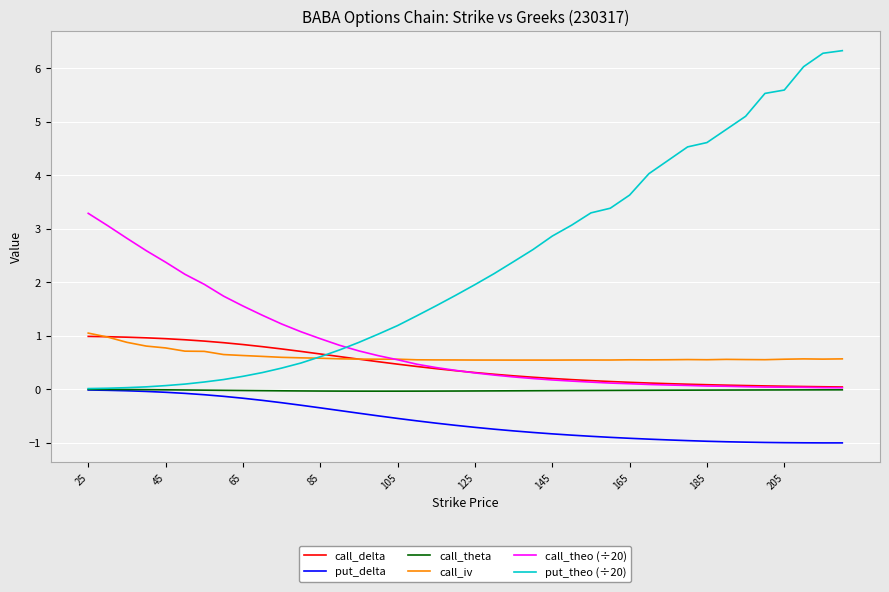

Which series has the largest total across all categories?

put_theo (÷20)